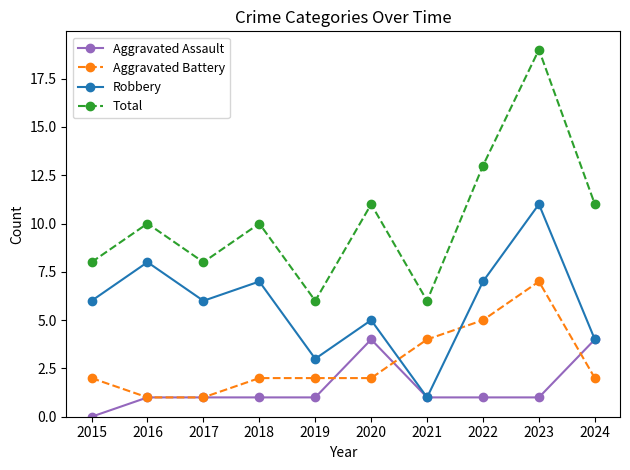

Which series has the largest range (max minus min)?

Total